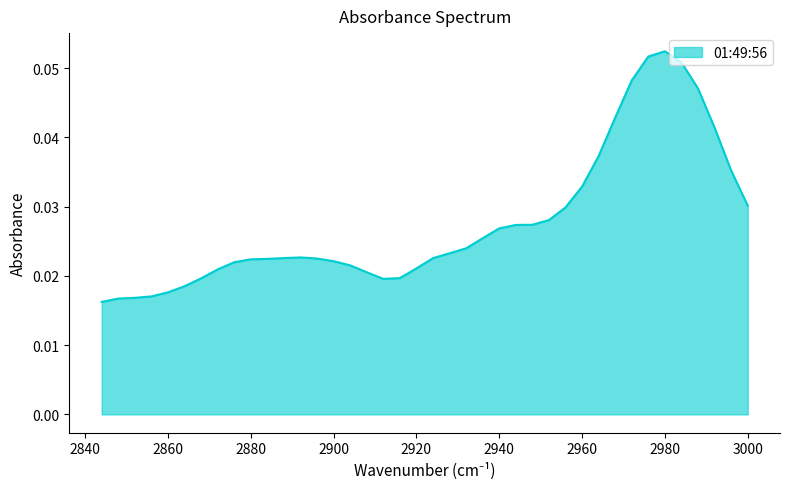

Rank the categories by value from highest to lowest.

2980, 2976, 2984, 2972, 2988, 2968, 2992, 2964, 2996, 2960, 3000, 2956, 2952, 2948, 2944, 2940, 2936, 2932, 2928, 2892, 2888, 2924, 2896, 2884, 2880, 2900, 2876, 2904, 2920, 2872, 2908, 2916, 2868, 2912, 2864, 2860, 2856, 2852, 2848, 2844